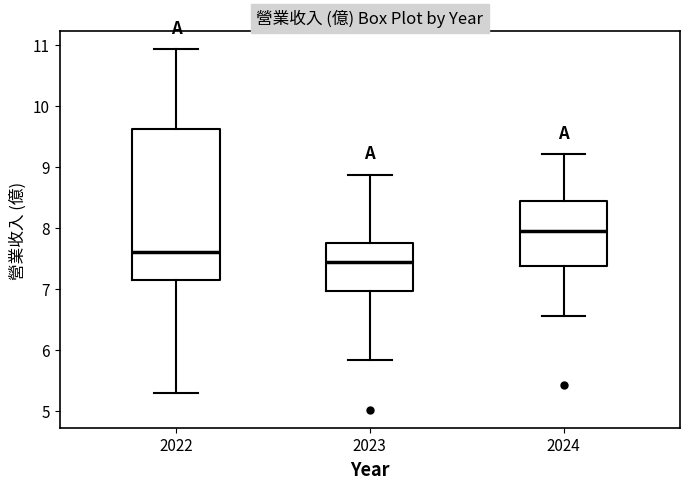

Where is the lower edge of the box at x = 2022 on the y-axis? The values are not printed on the chart, so give them approximately, as read against the axis.

7.2